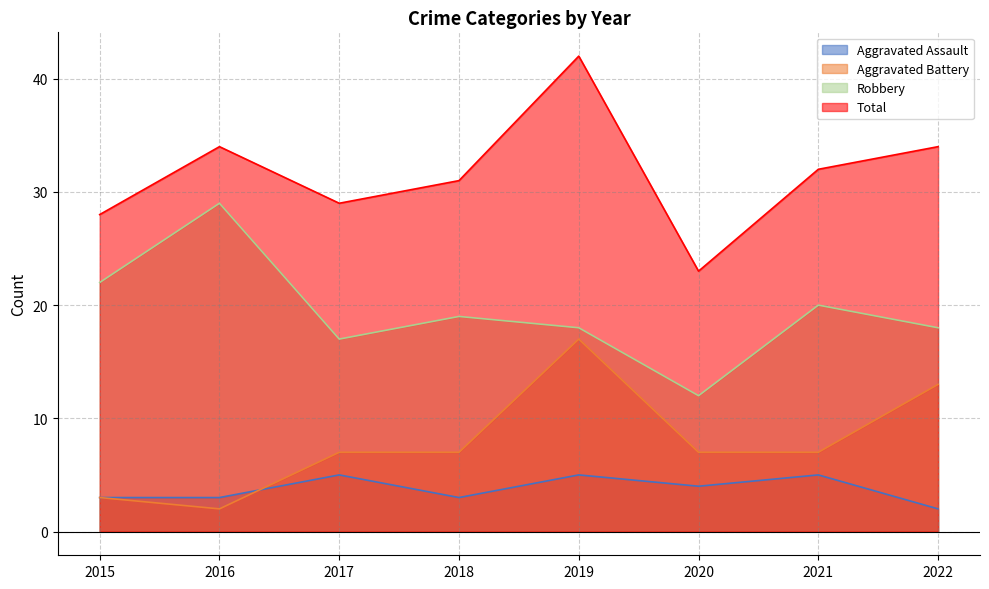

Which series has the largest range (max minus min)?

Total